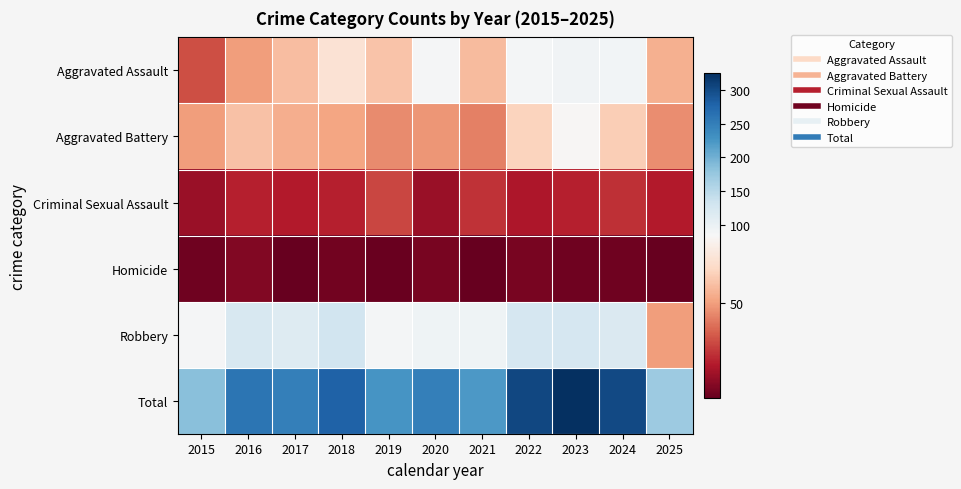

What is the maximum value shown in the chart?

325